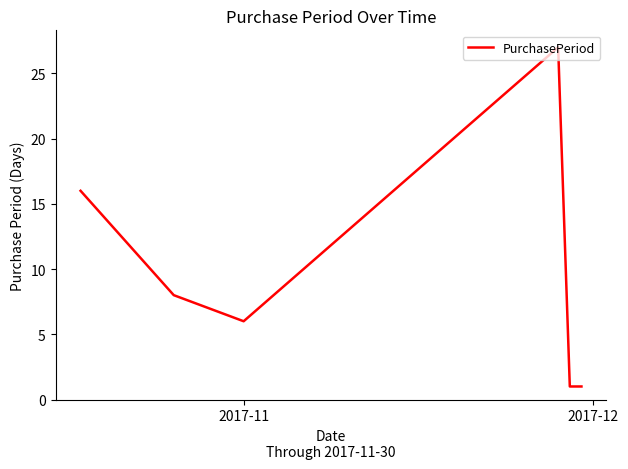

What is the difference between the maximum and minimum values?

26